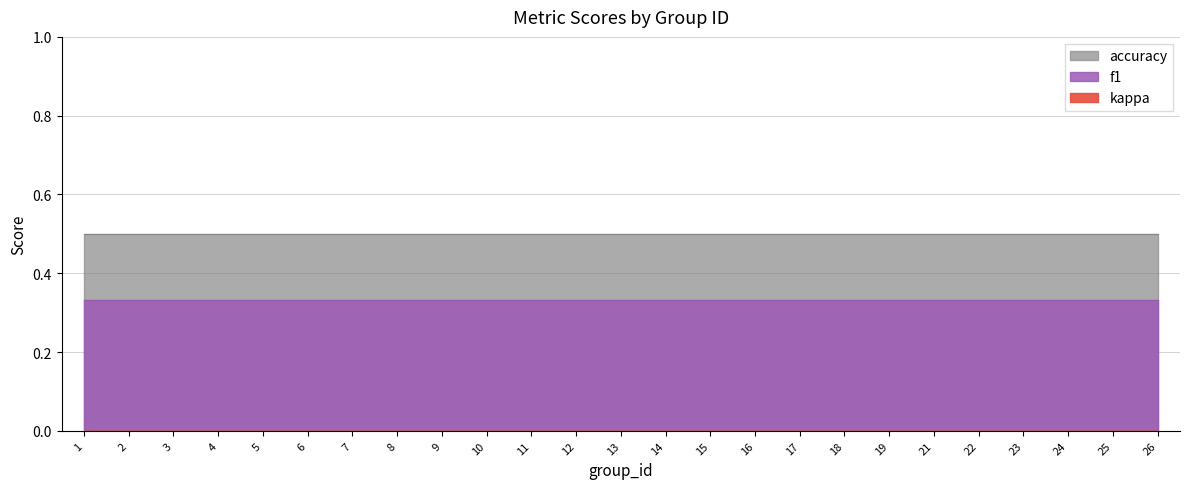

Is it true that f1 equals 0.3 at 6?

True